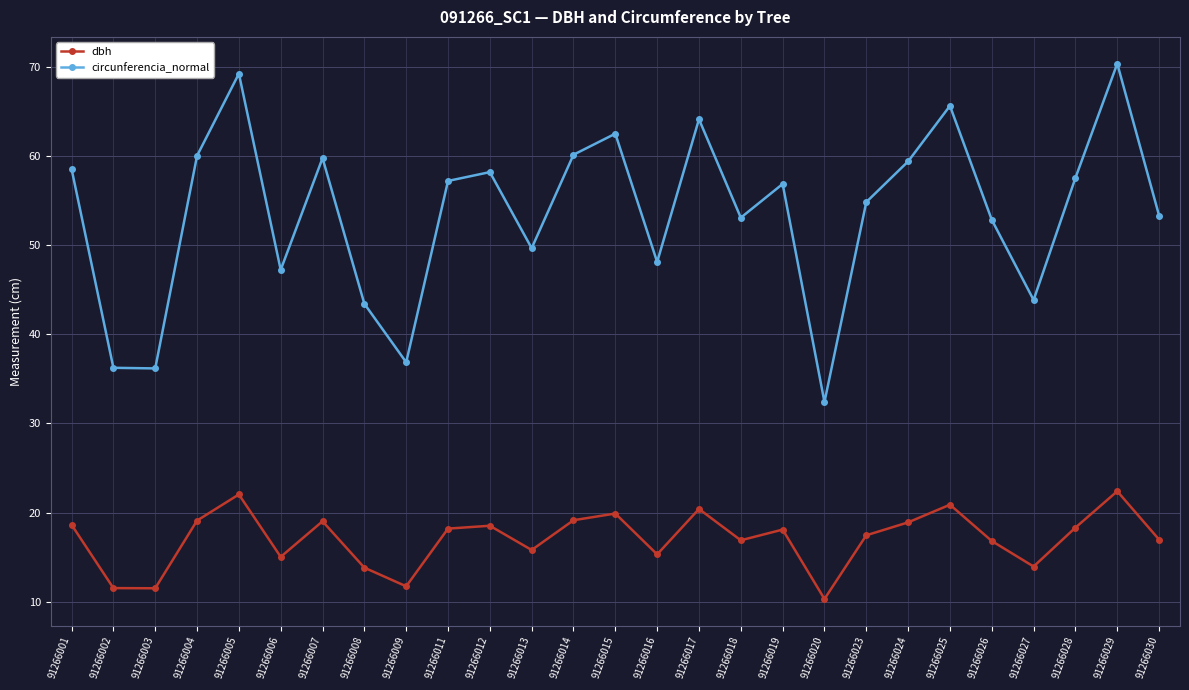

What is the maximum value shown in the chart?

70.3